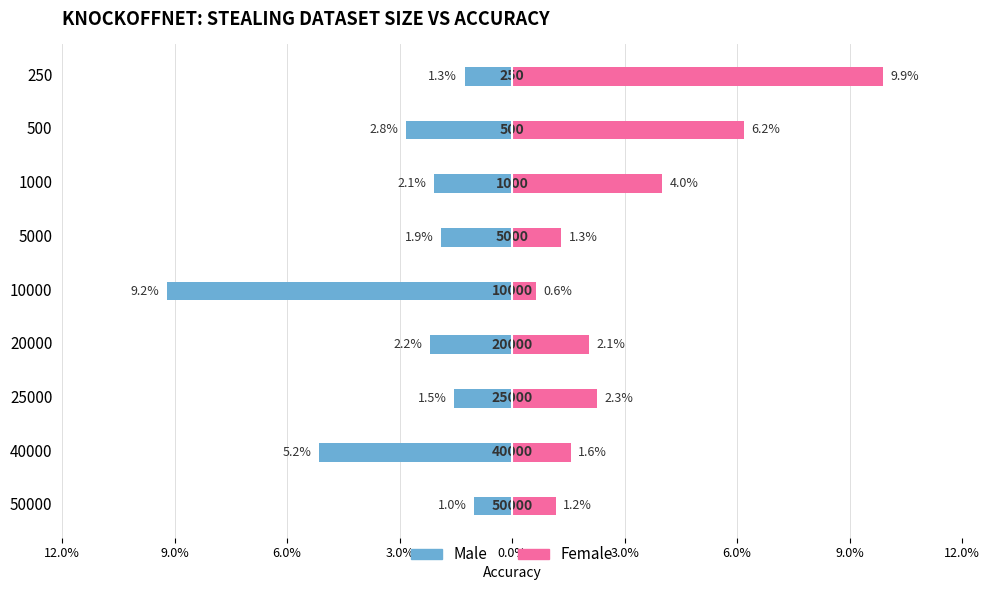

Which has a higher value, 40000 or 500?

500